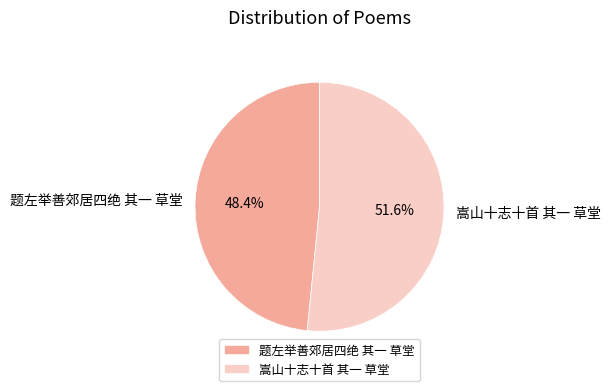

Which slice is the smallest?

题左举善郊居四绝 其一 草堂